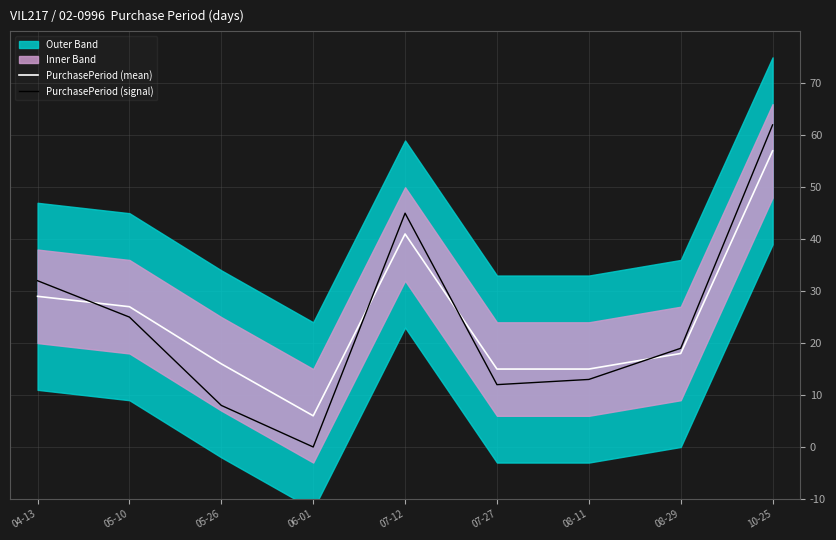

True or false: PurchasePeriod (signal) has more than 2 interior local peaks.

False